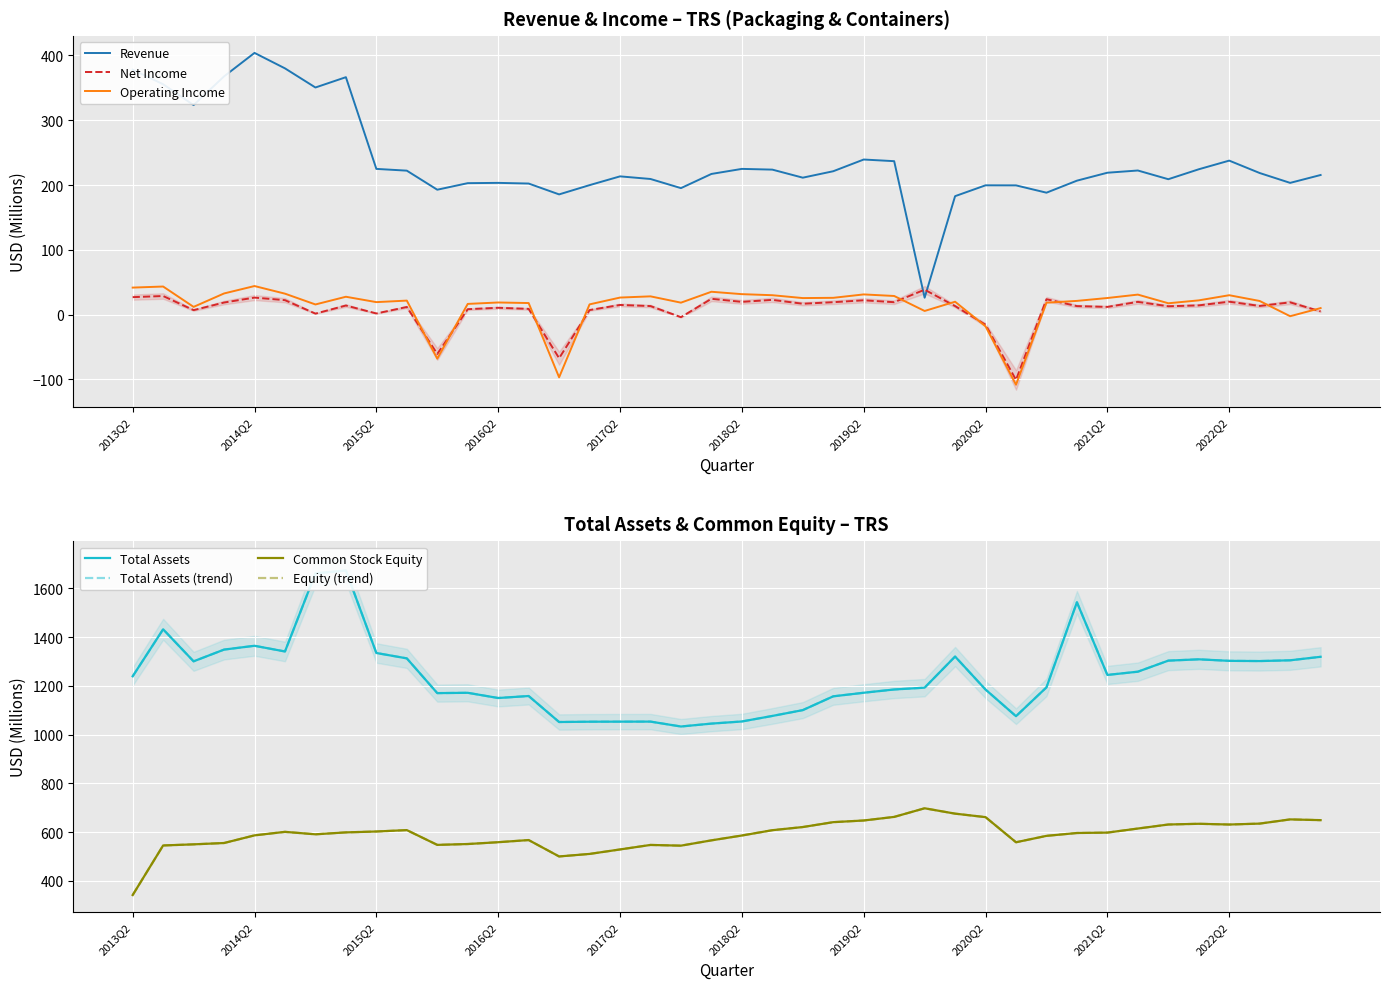

How many values in the NetIncome series exceed 13?

24